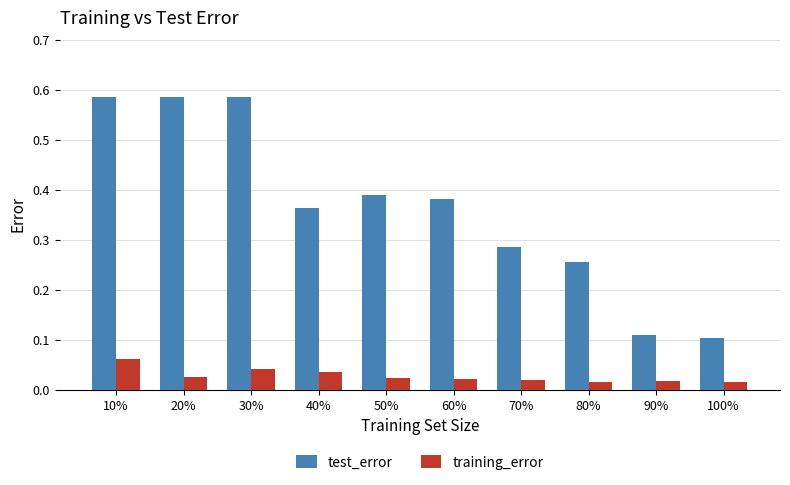

Which series changed the most between 40% and 100%?

test_error